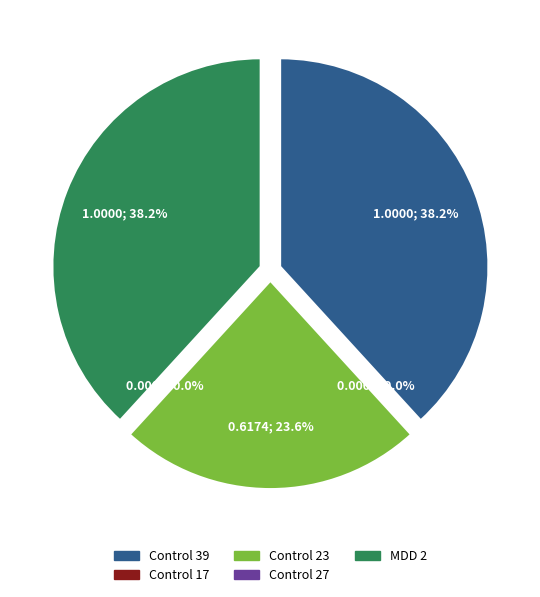

Does Control 27 account for over 50% of the chart?

No